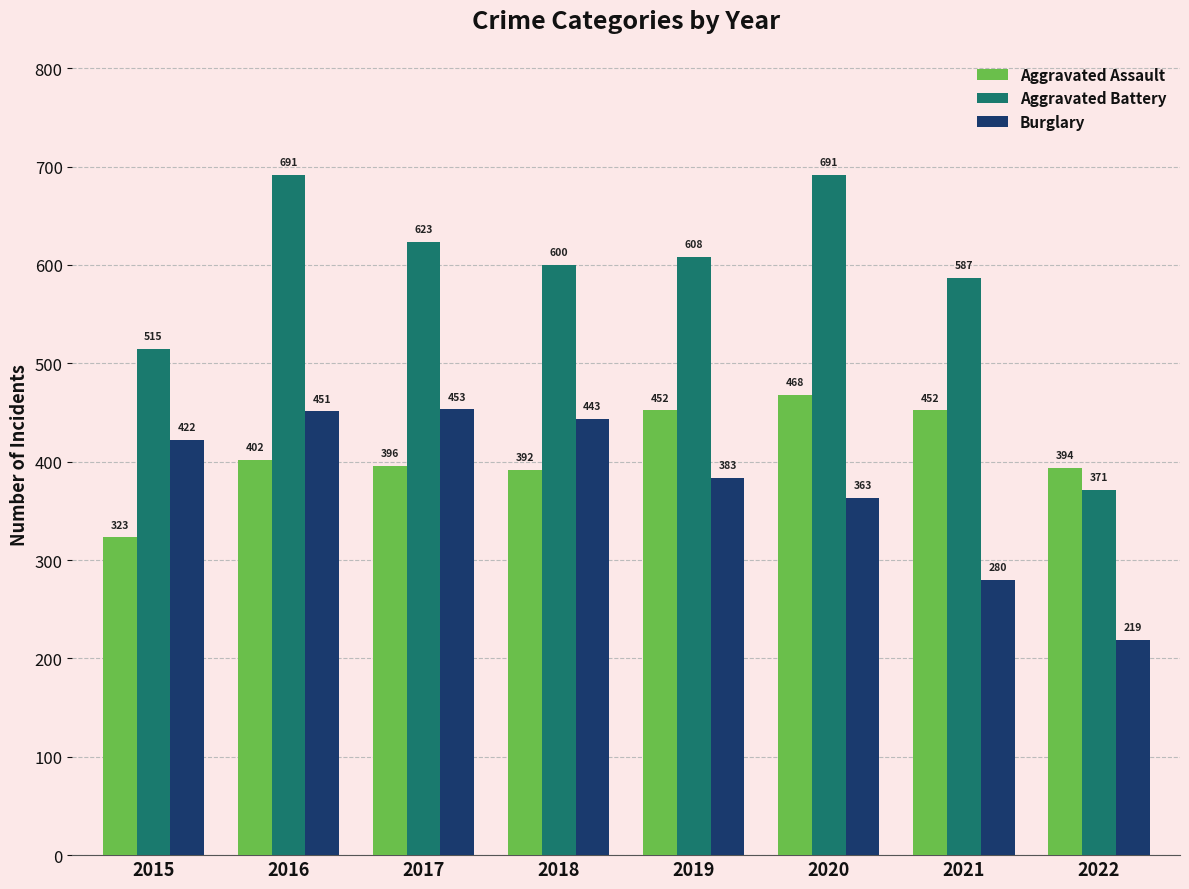

How many bars are there in each group?

3